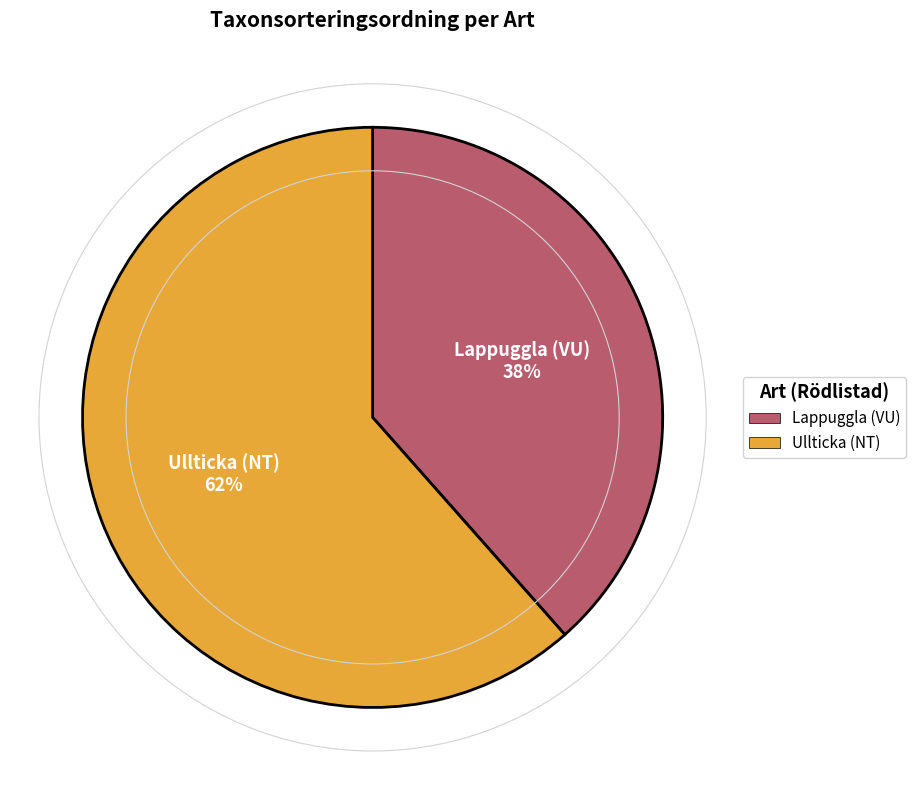

To the nearest percent, what portion does Ullticka (NT) represent?

62%